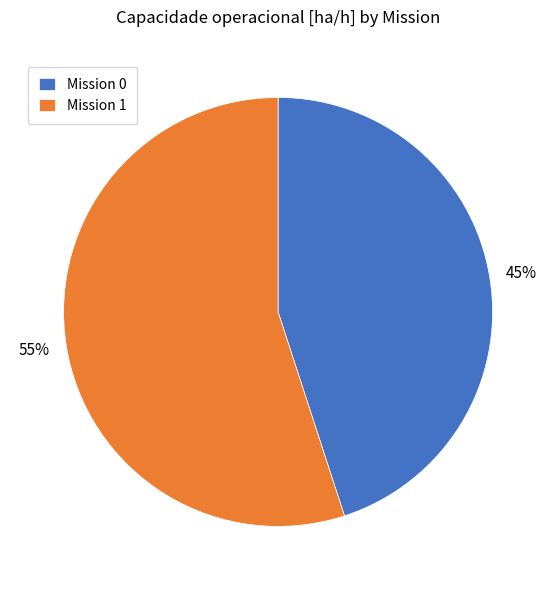

Between Mission 1 and Mission 0, which is larger?

Mission 1